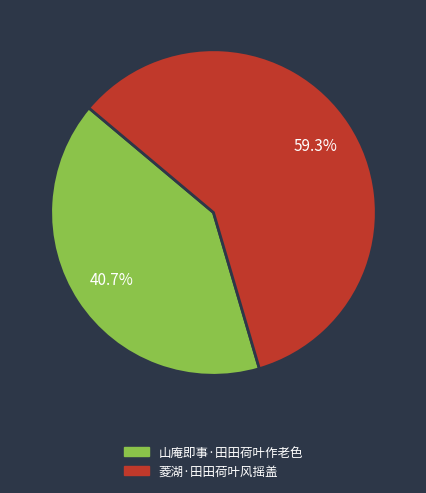

Approximately how many times larger is the value at 菱湖·田田荷叶风摇盖 compared to 山庵即事·田田荷叶作老色?

1.5